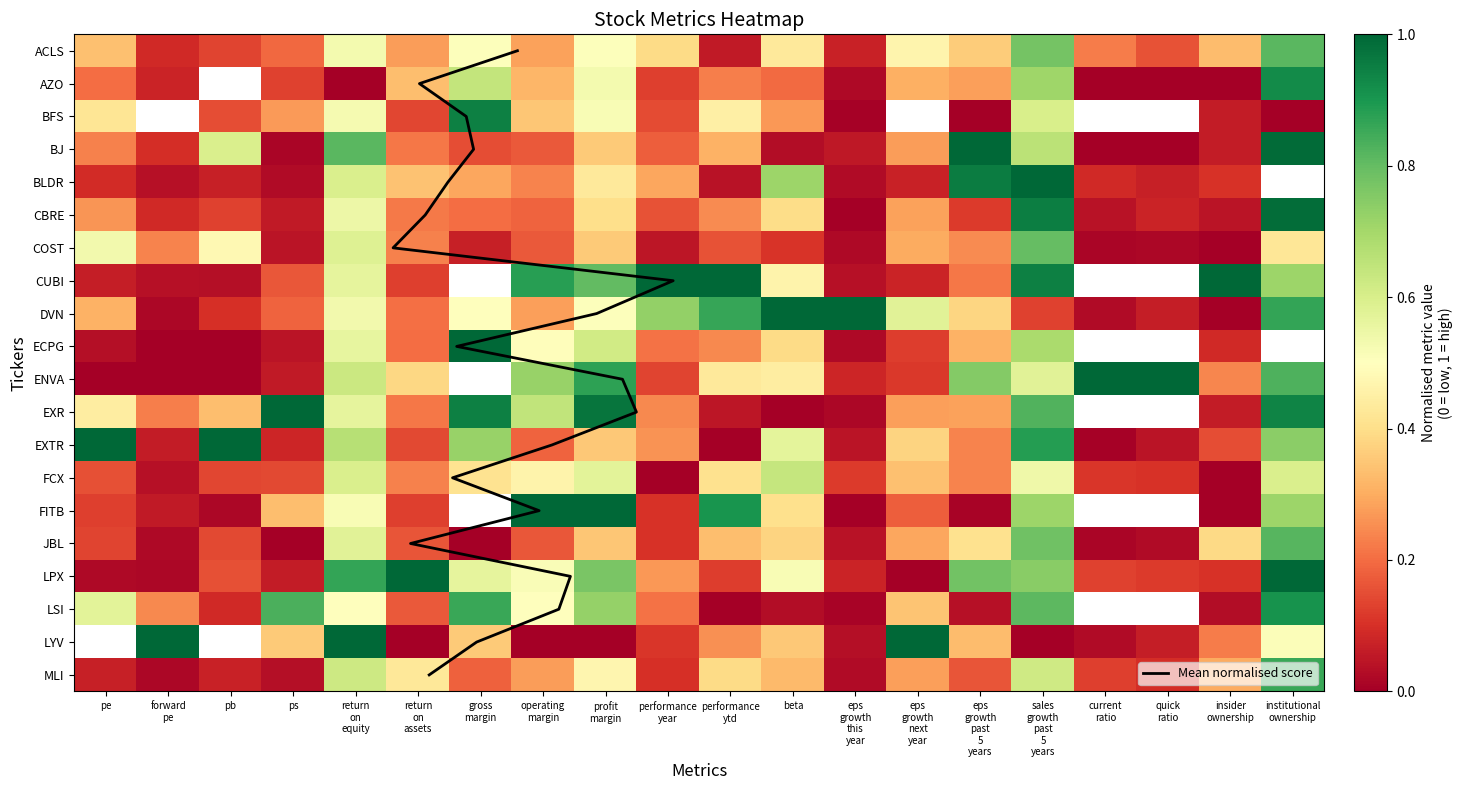

Which series has the largest total across all categories?

Mean normalised score